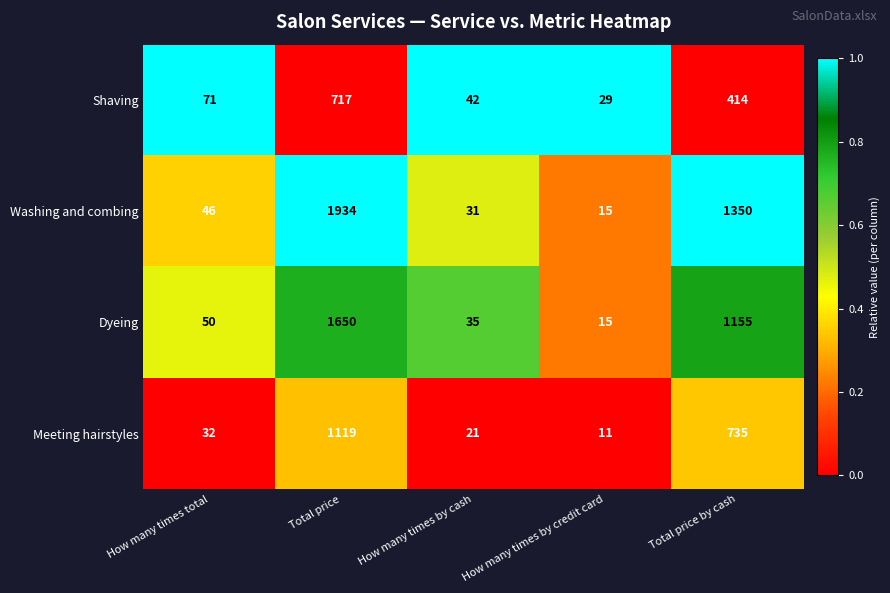

List the series in order of their overall mean, lowest first.

Shaving, Meeting hairstyles, Dyeing, Washing and combing